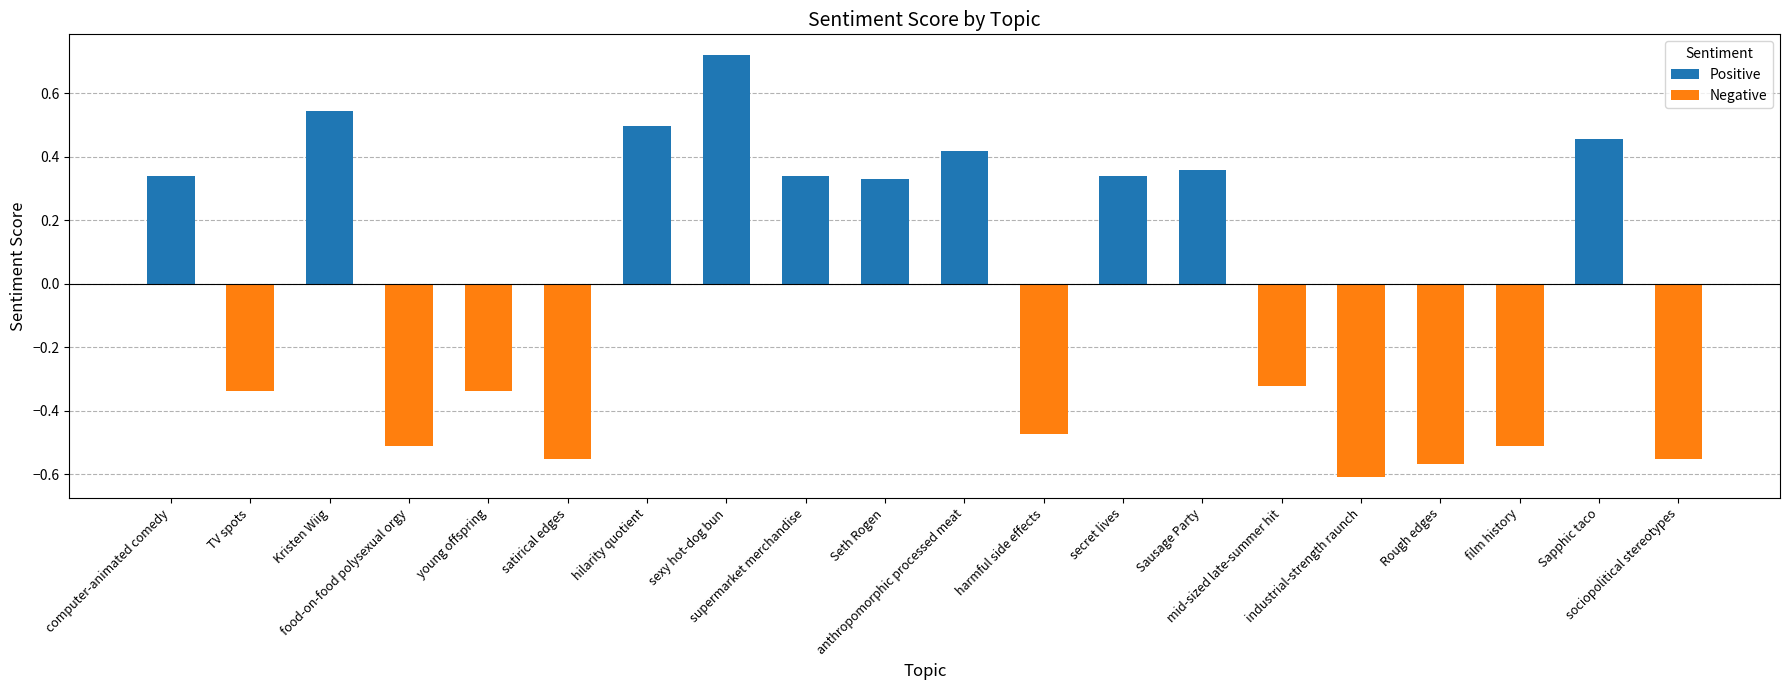

How many data points does each series have?

20